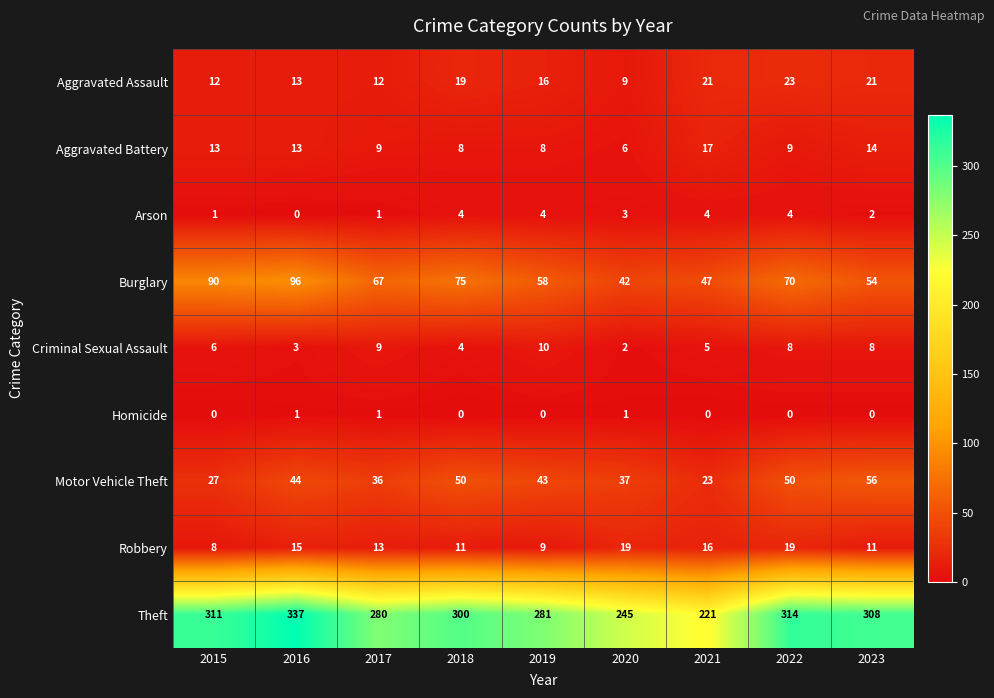

True or false: Burglary has a value of 21 at 2020.

False